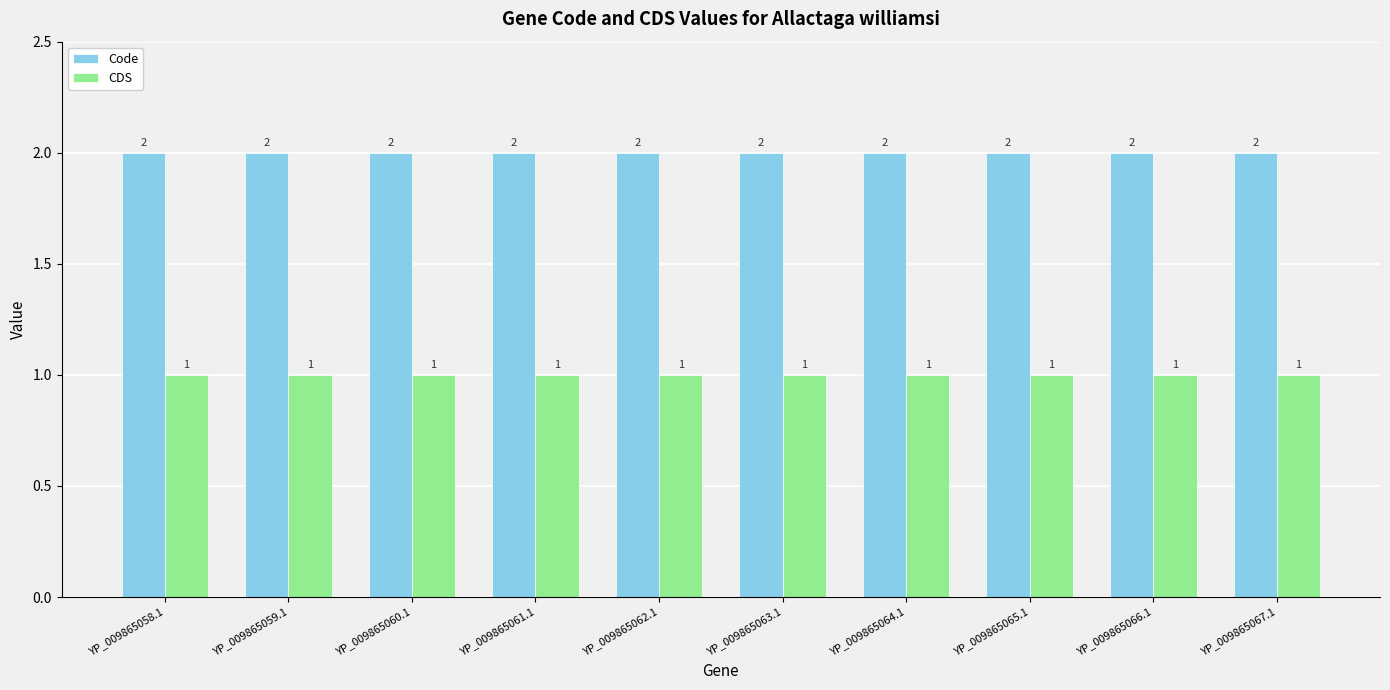

What is the lowest value of the Code series?

2